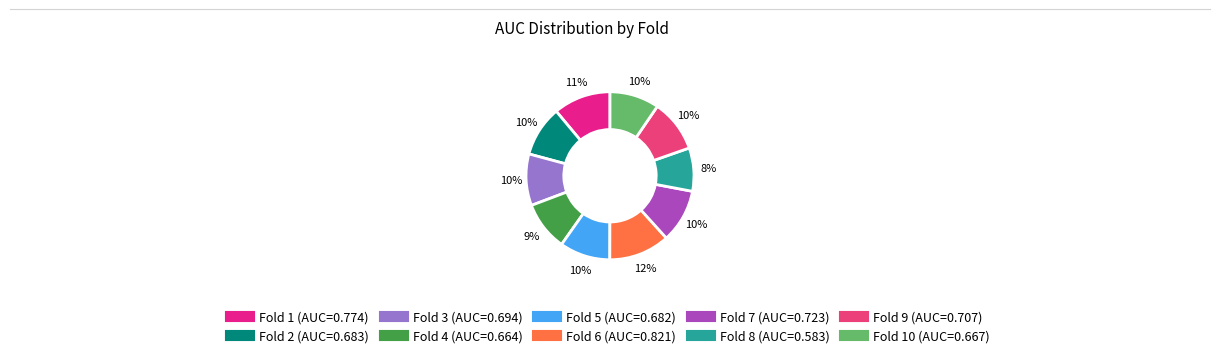

Rank the categories by value from lowest to highest.

Fold 8, Fold 4, Fold 10, Fold 5, Fold 2, Fold 3, Fold 9, Fold 7, Fold 1, Fold 6